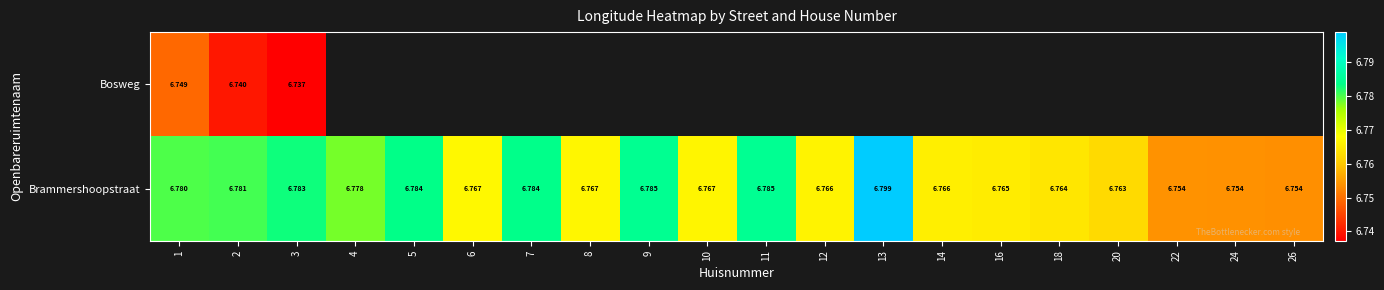

Where is Brammershoopstraat nearest to the value 6?

26